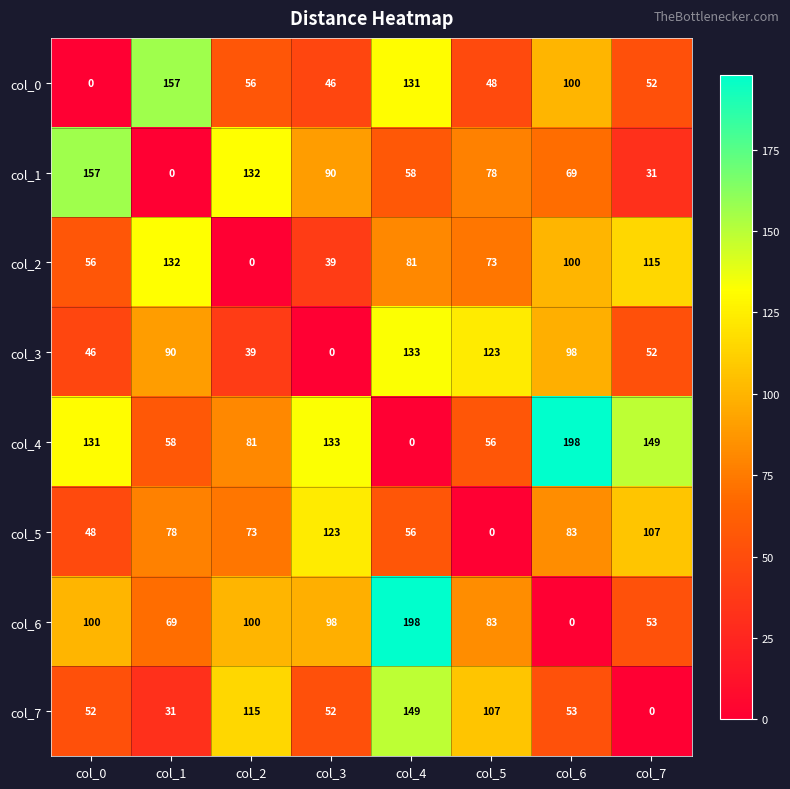

What is the total value across all series at col_6?

701